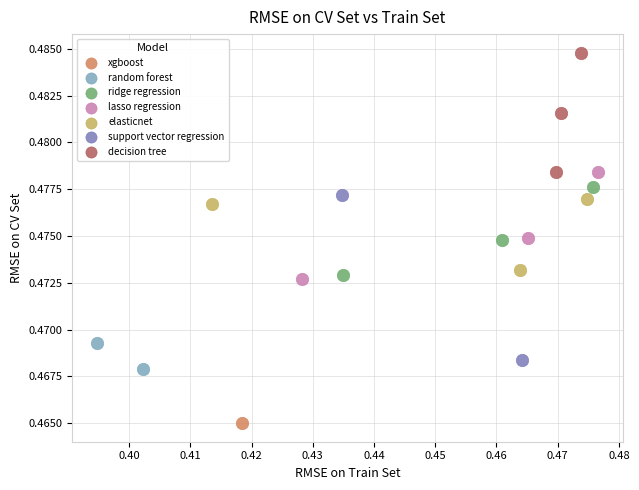

What are all the series names shown in the legend?

xgboost, random forest, ridge regression, lasso regression, elasticnet, support vector regression, decision tree